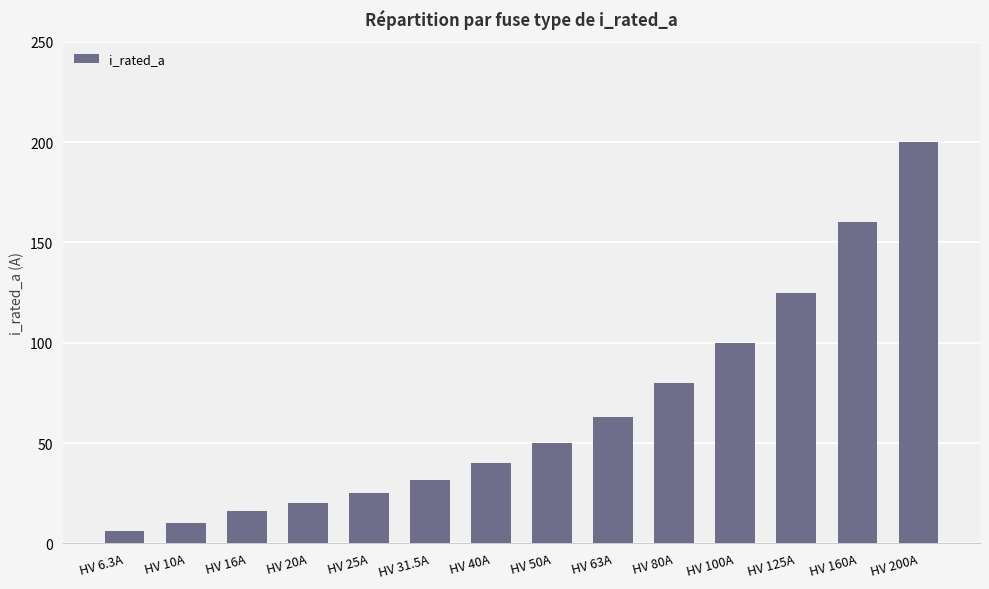

At which category does the chart reach its peak across all series?

HV 200A